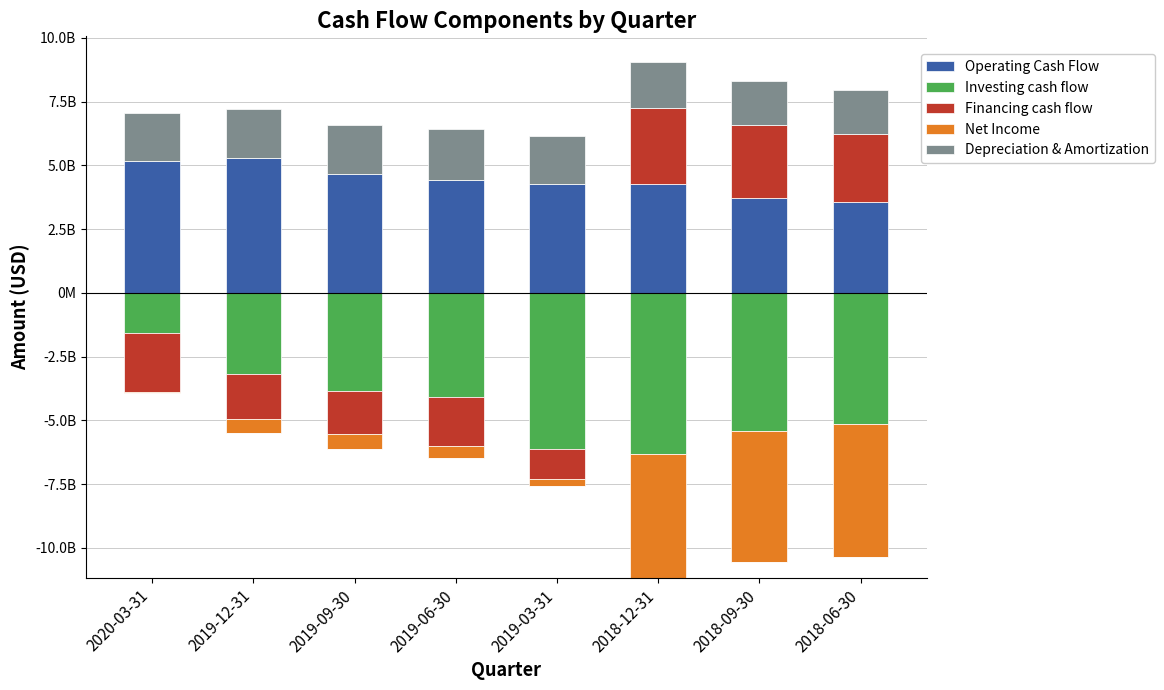

Which series changed the most between 2019-09-30 and 2019-03-31?

Operating Cash Flow